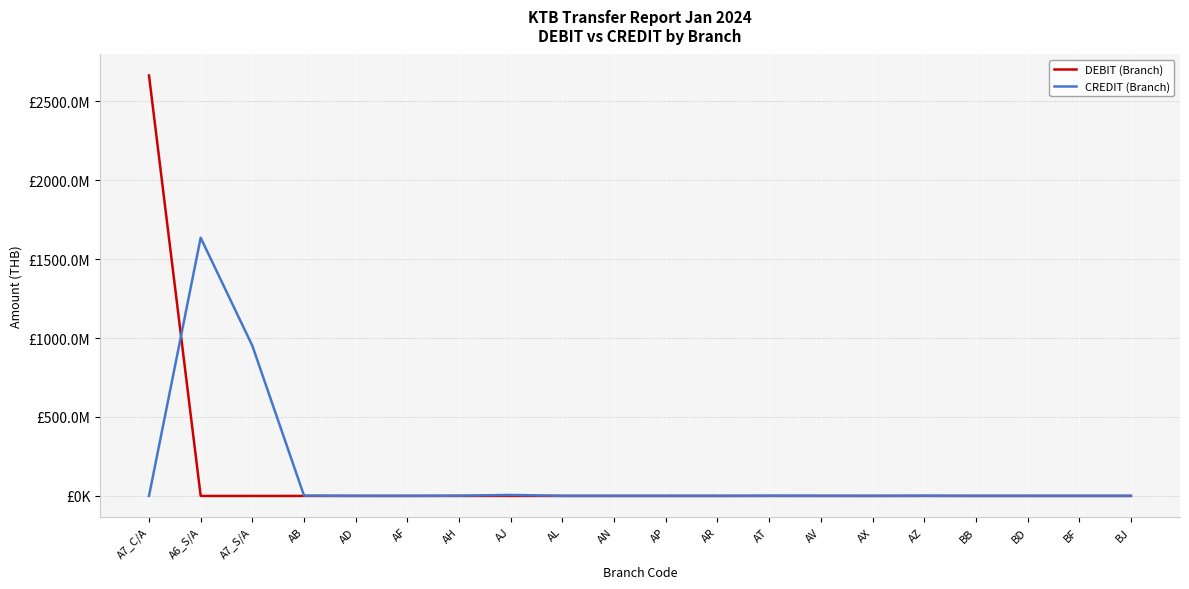

At AT, list the series in order from largest to smallest.

CREDIT (Branch), DEBIT (Branch)